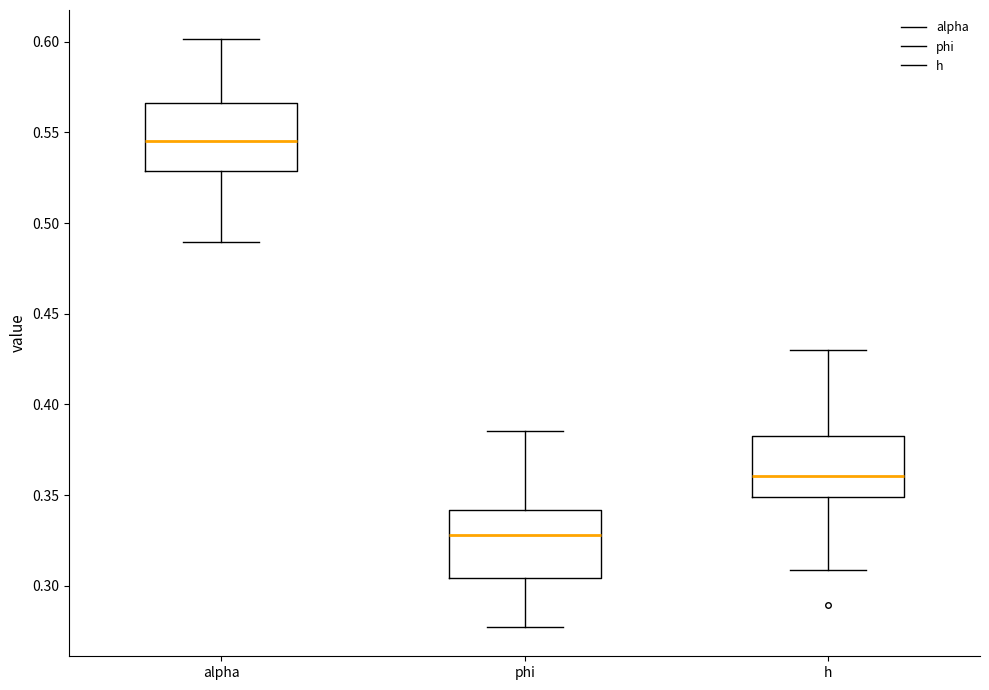

Where does the upper whisker of the box for phi end on the y-axis? The values are not printed on the chart, so give them approximately, as read against the axis.

0.385